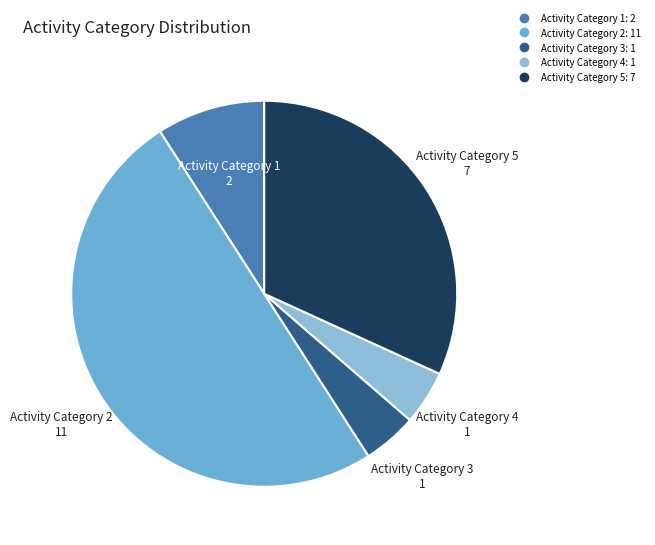

How many segments does this pie chart have?

5